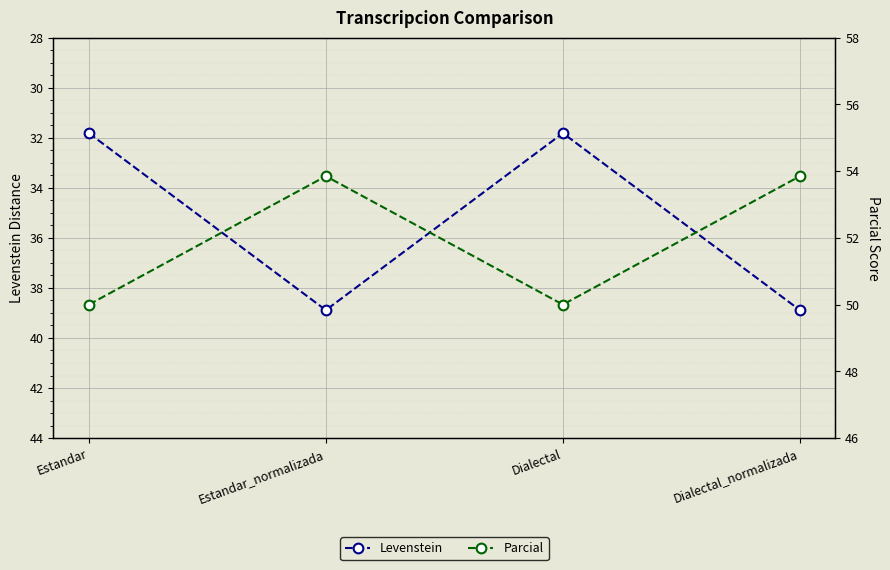

List the labels in order of Parcial value, largest first.

Estandar_normalizada, Dialectal_normalizada, Estandar, Dialectal